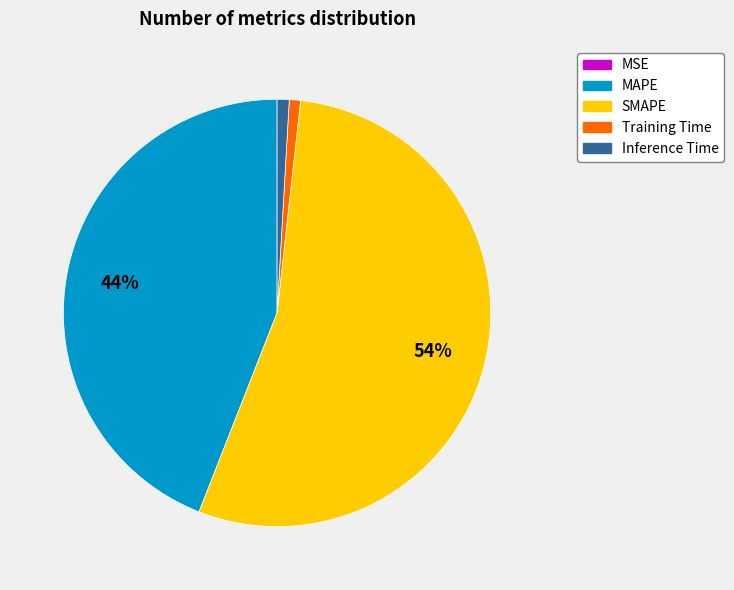

Is there any slice that represents more than half of the pie?

Yes